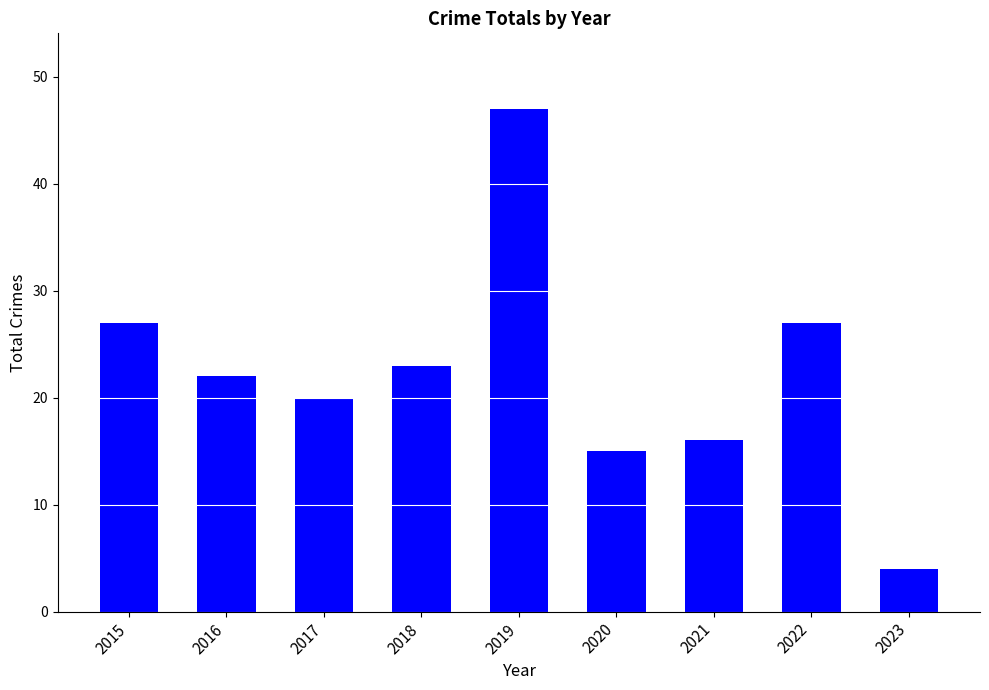

Which label corresponds to the smallest value in the chart?

2023